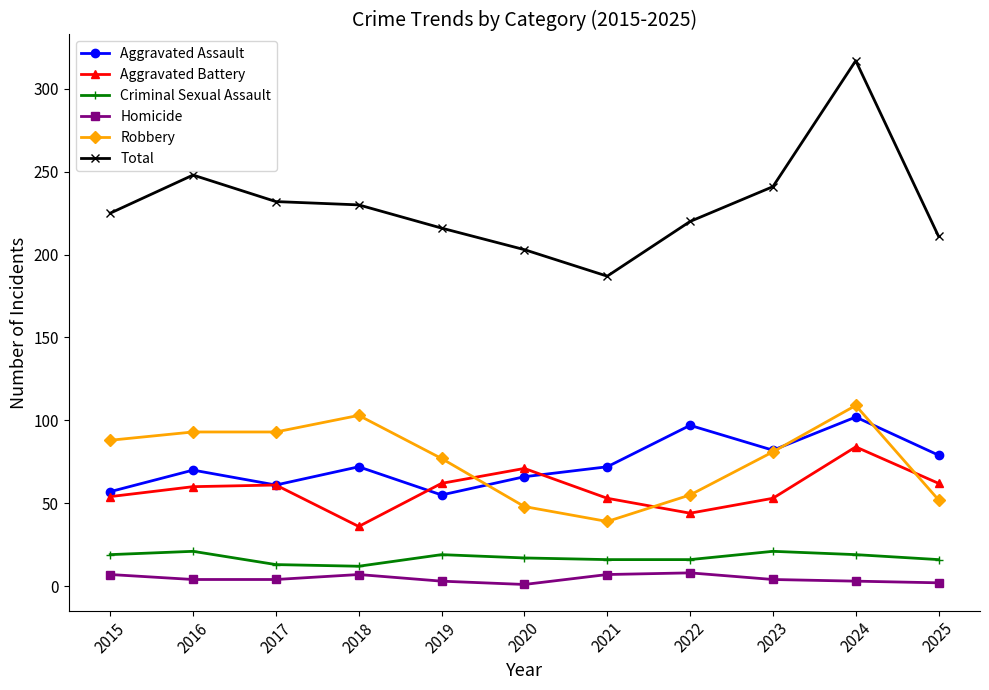

Between 2020 and 2024, which series saw the biggest shift?

Total